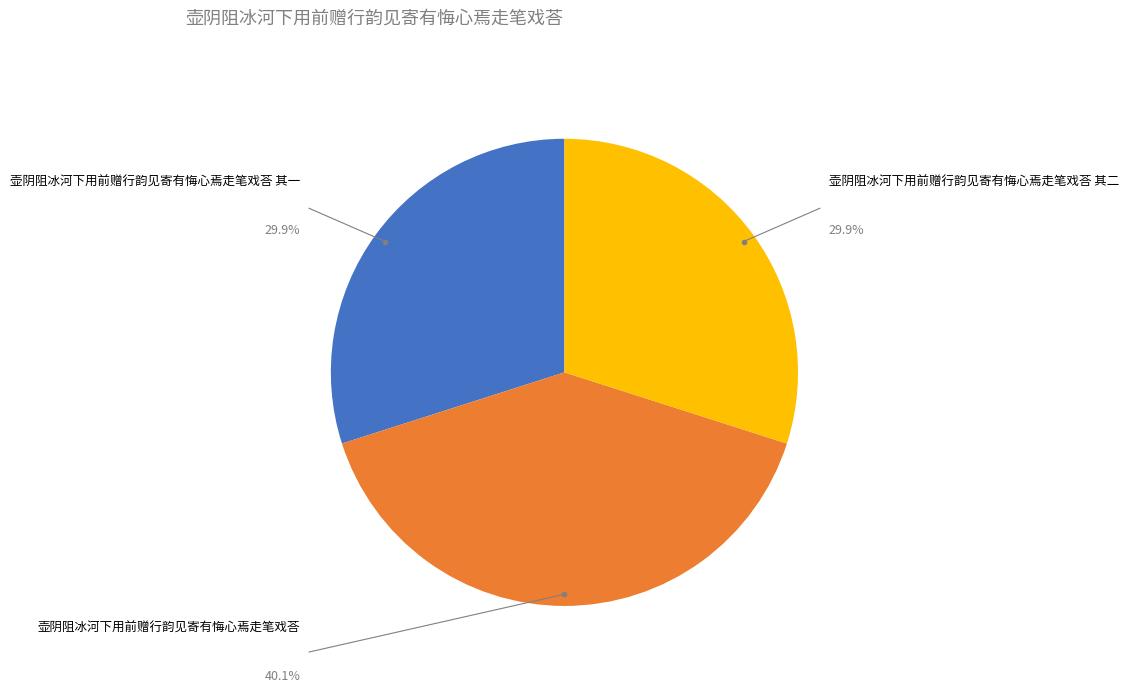

Is there a majority slice in this chart?

No